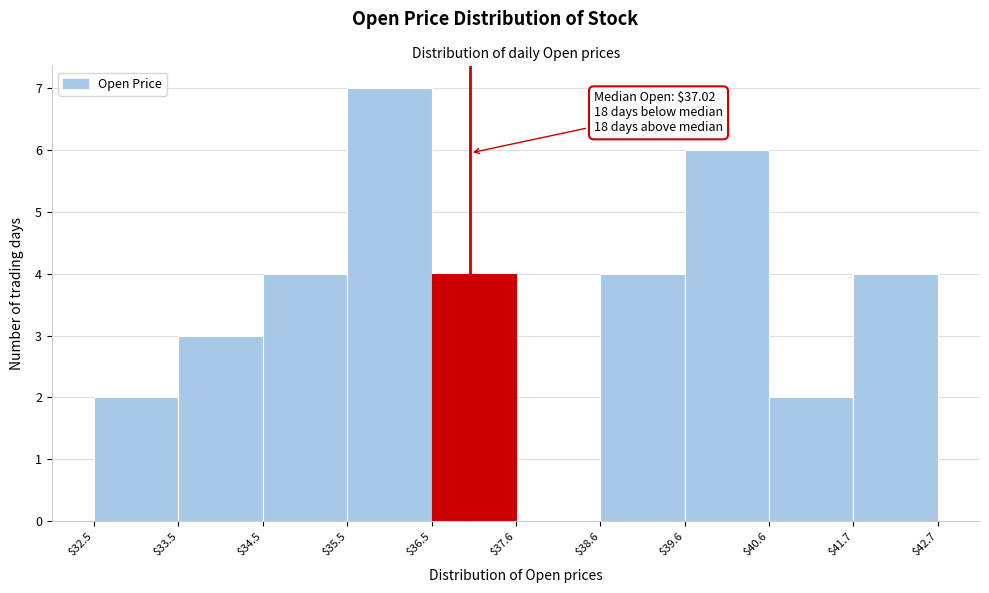

Over which range of the x-axis is the bar tallest?

$35.5 to $36.5